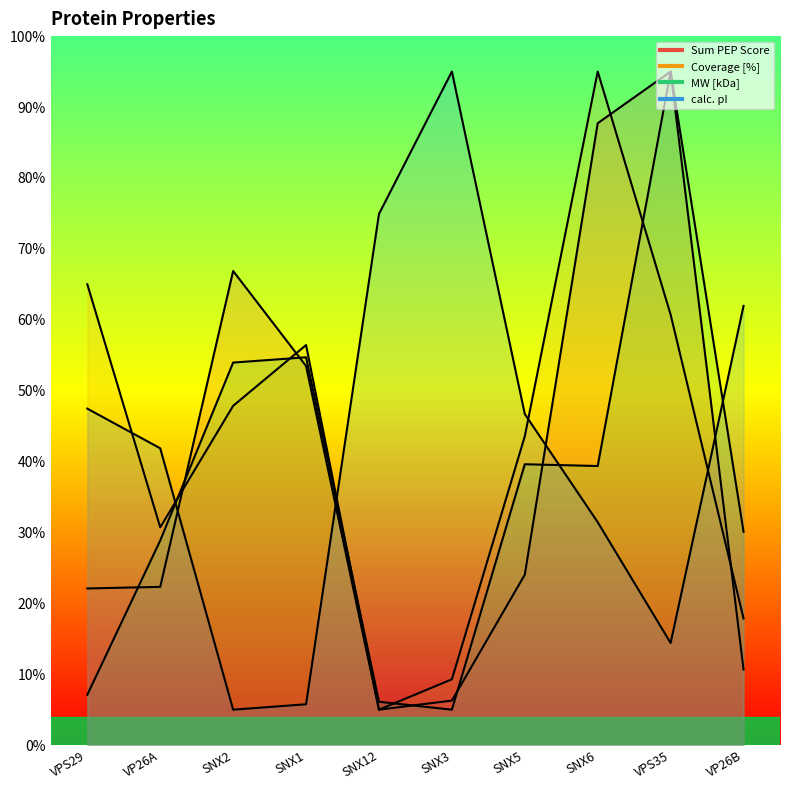

What value does the calc. pI series have at SNX12?

74.9